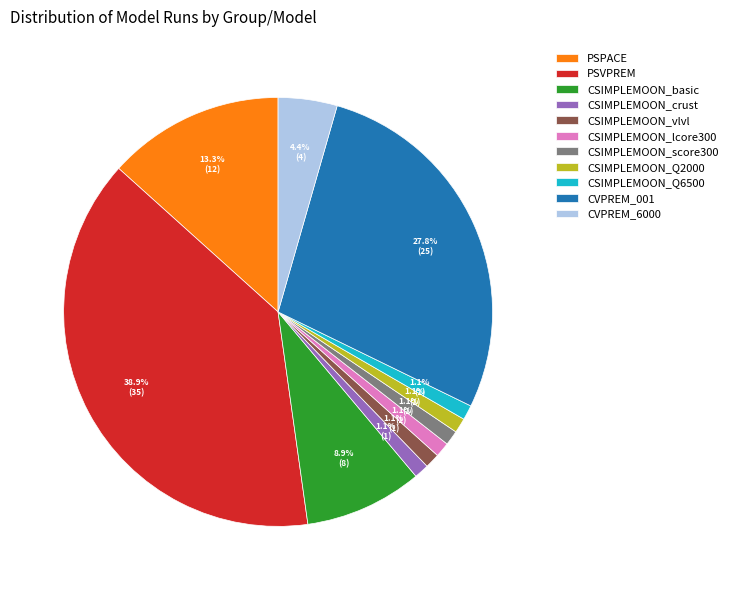

The CSIMPLEMOON_crust slice represents 1% of the pie. True or false?

True